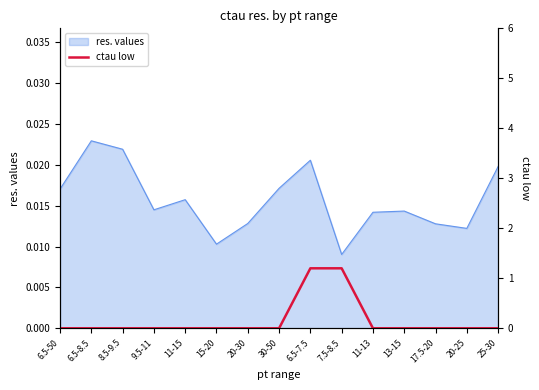

How many lines are shown in the chart?

1